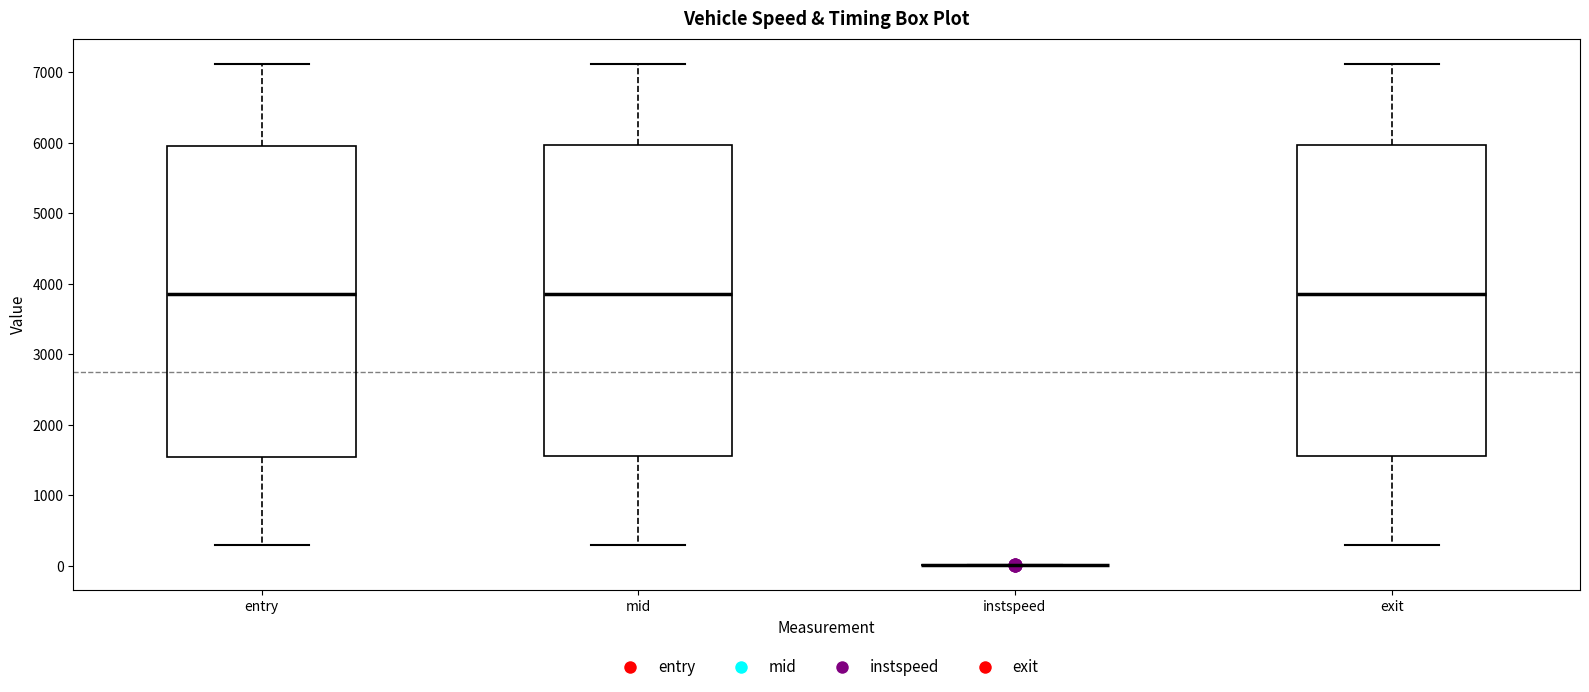

Reading left to right, read every box against the y-axis: the position of its median line, the range the box covers, and the ends of its whiskers. The values are not printed on the chart, so give them approximately, as read against the axis.

entry: median 3900, box 1600 to 6000, whiskers 300 to 7100
mid: median 3900, box 1600 to 6000, whiskers 300 to 7100
instspeed: box collapsed to a line at 0, whiskers 0 to 0
exit: median 3900, box 1600 to 6000, whiskers 300 to 7100